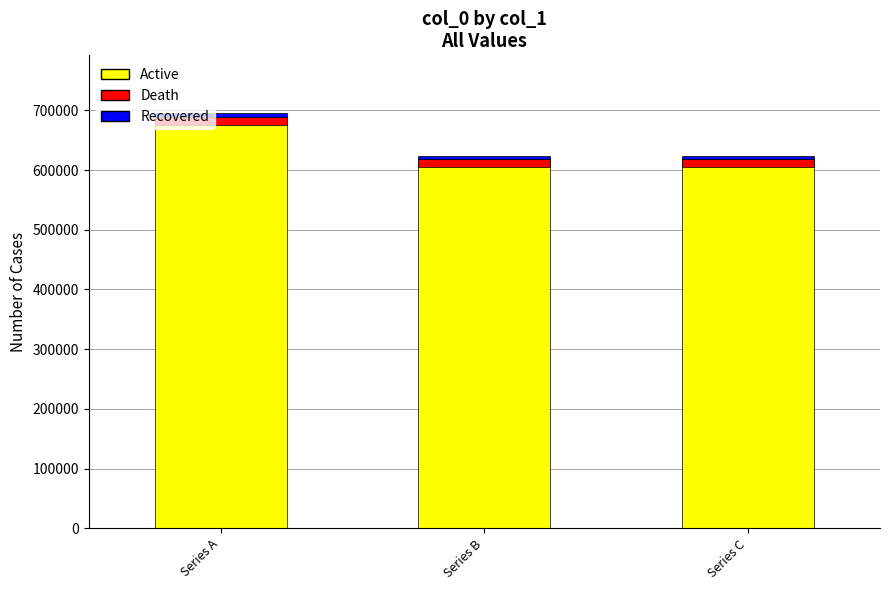

What is the greatest value displayed?

688861